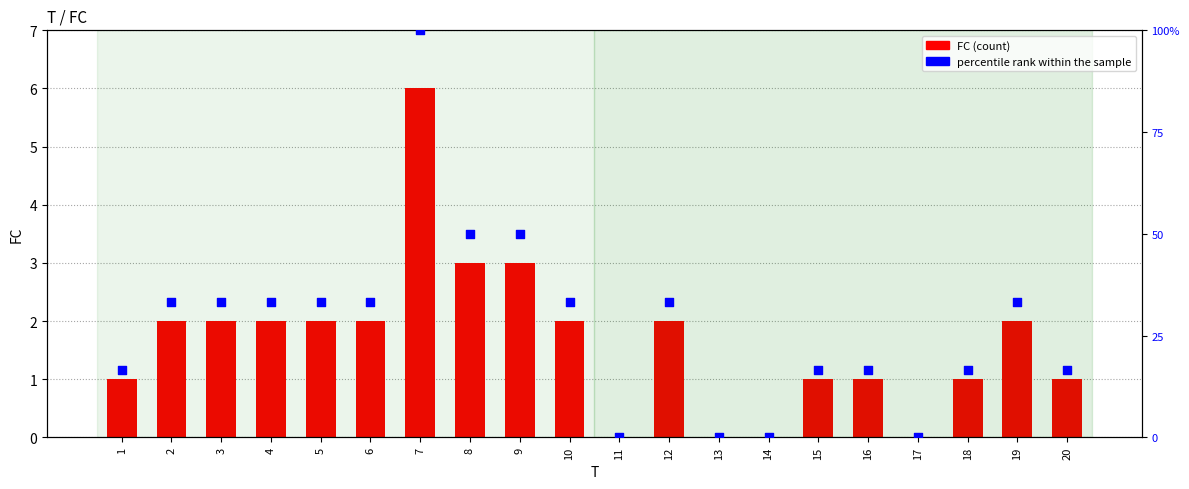

At how many categories does at least one series exceed 91?

1